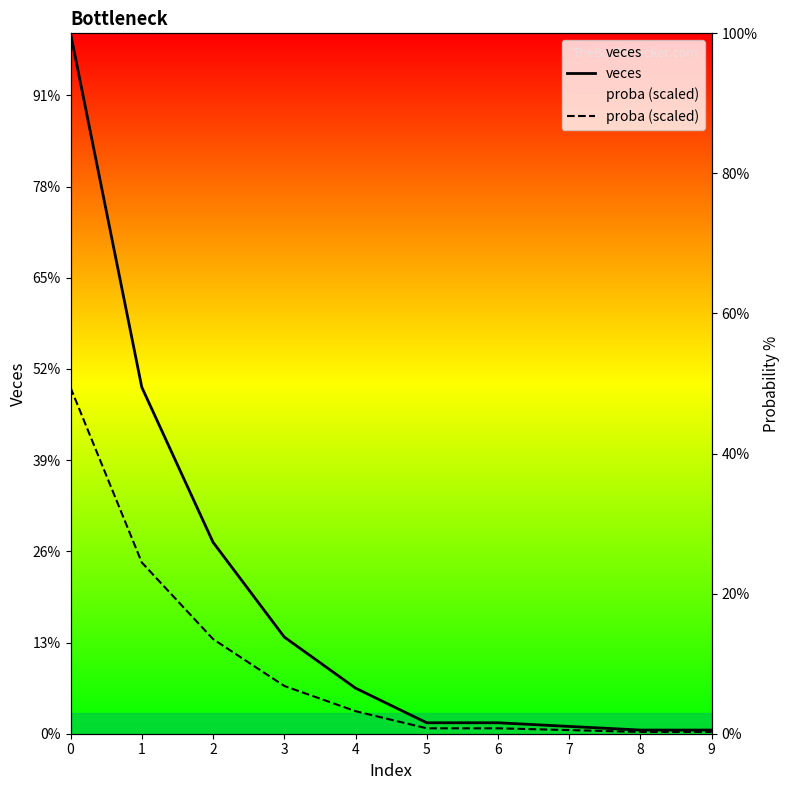

Rank the series by their maximum value, from highest to lowest.

veces, proba (scaled)